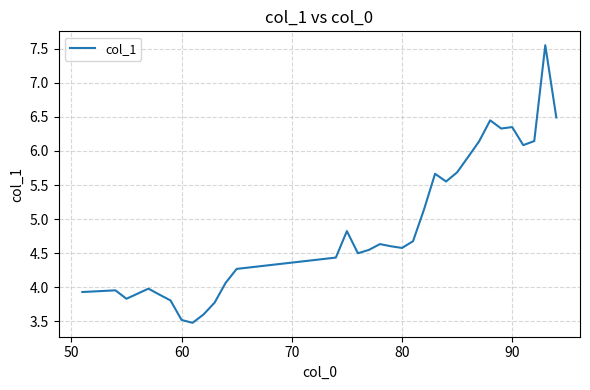

How many distinct data groups are displayed?

1